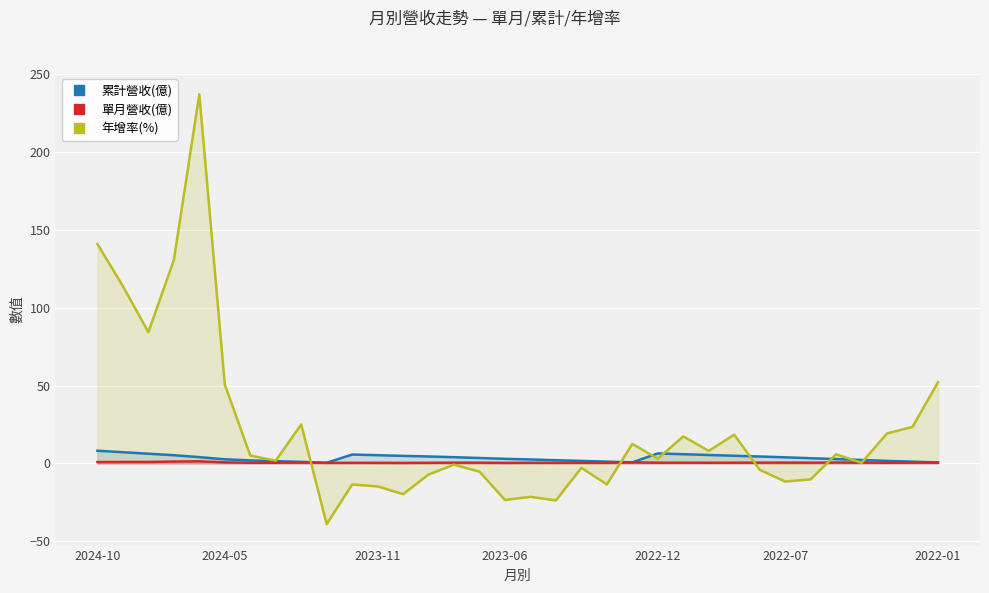

How many values in the 累計營收(億) series are below 3?

16